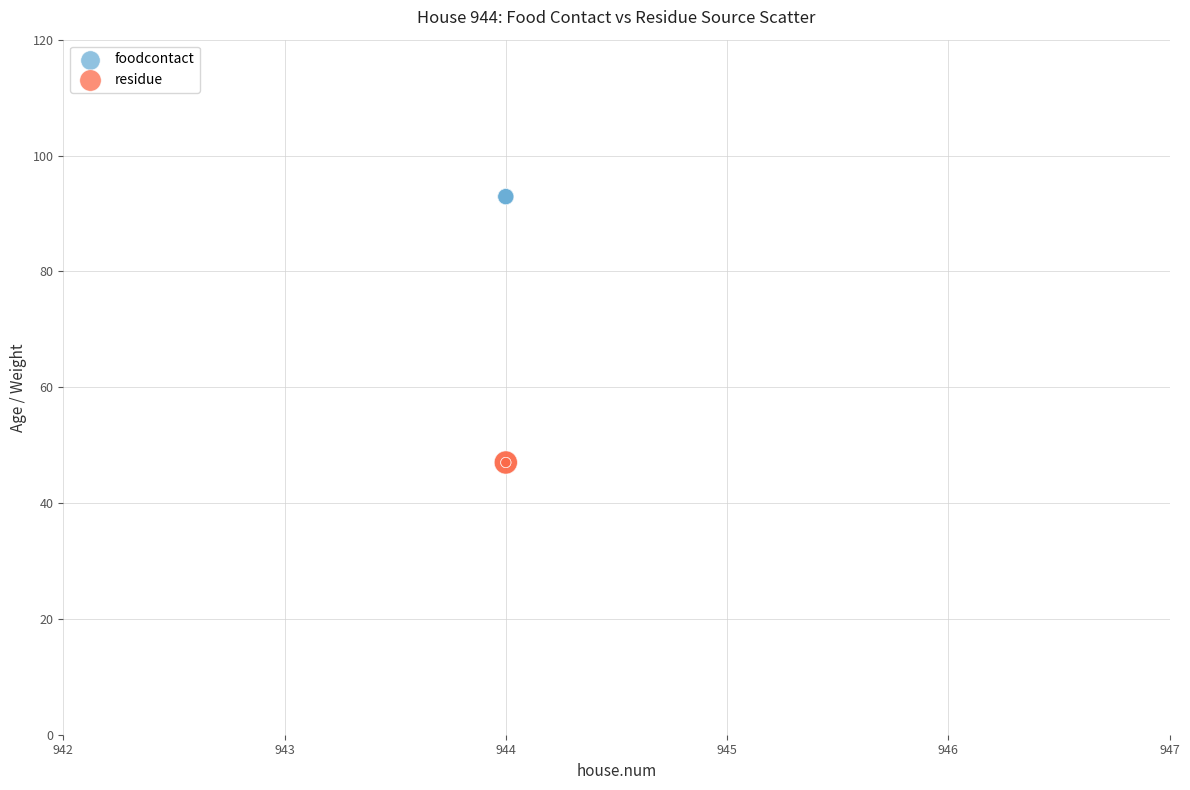

Which series reaches the maximum Y coordinate?

foodcontact